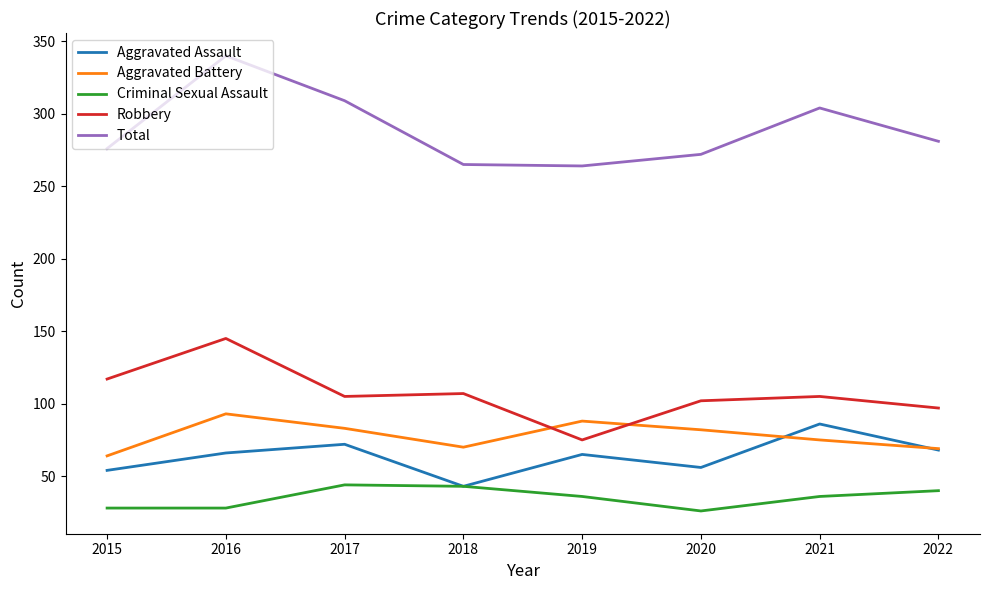

True or false: Robbery and Criminal Sexual Assault intersect in this chart.

False